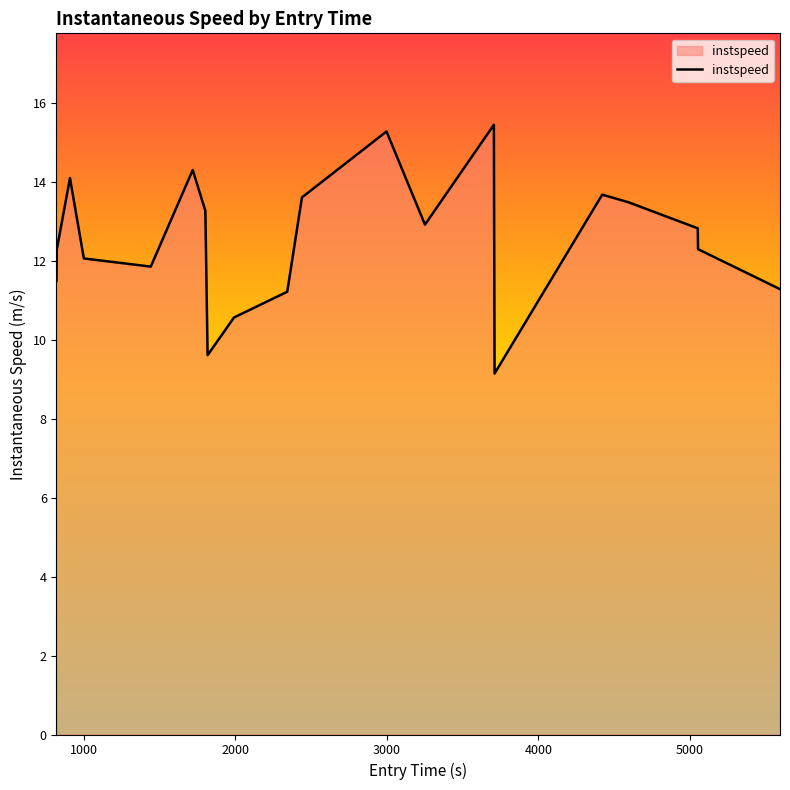

What is the greatest value displayed?

15.5